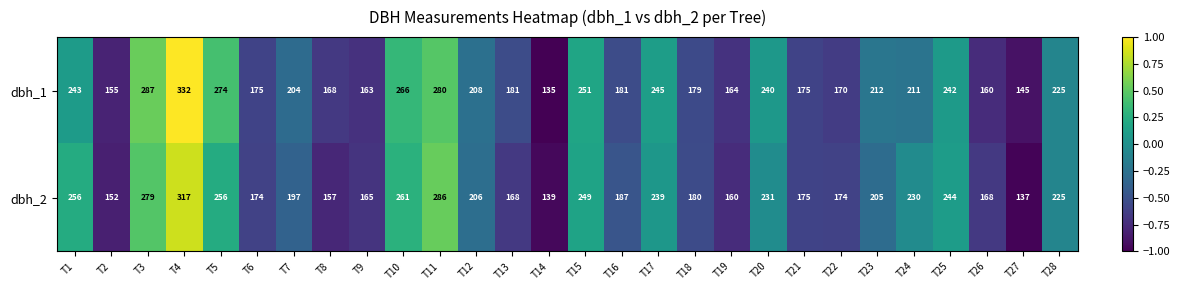

The value of dbh_1 at T14 is 135. True or false?

True